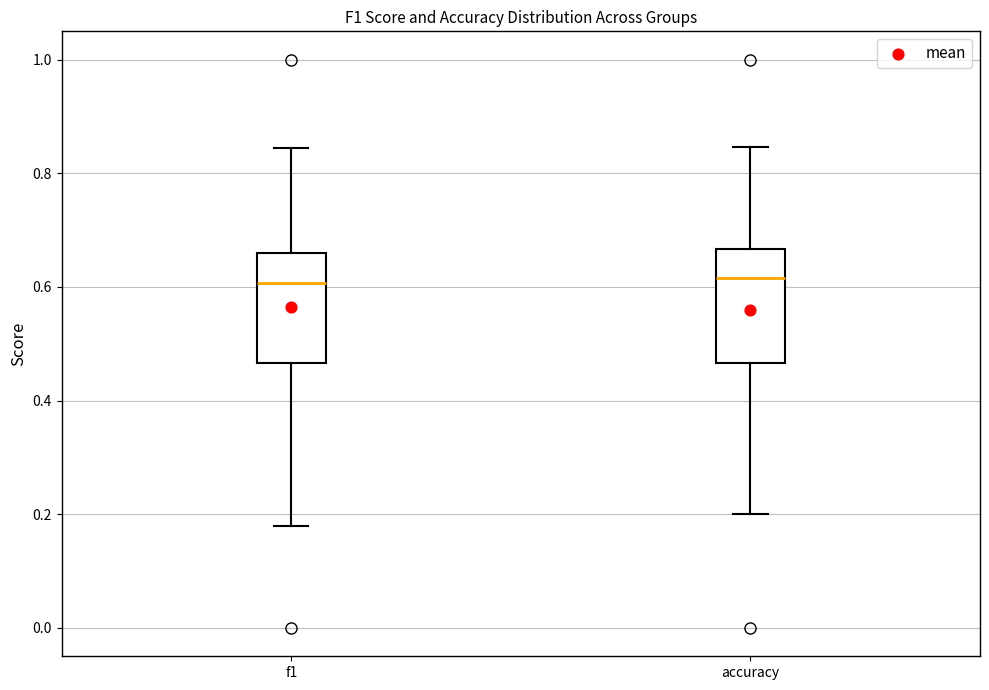

Reading left to right, transcribe this box plot: for each box, give where its median line is, the range the box spans, and where its two whiskers end, as read against the y-axis. The values are not printed on the chart, so give them approximately, as read against the axis.

f1: median 0.60, box 0.46 to 0.66, whiskers 0.18 to 0.84
accuracy: median 0.62, box 0.46 to 0.66, whiskers 0.20 to 0.84